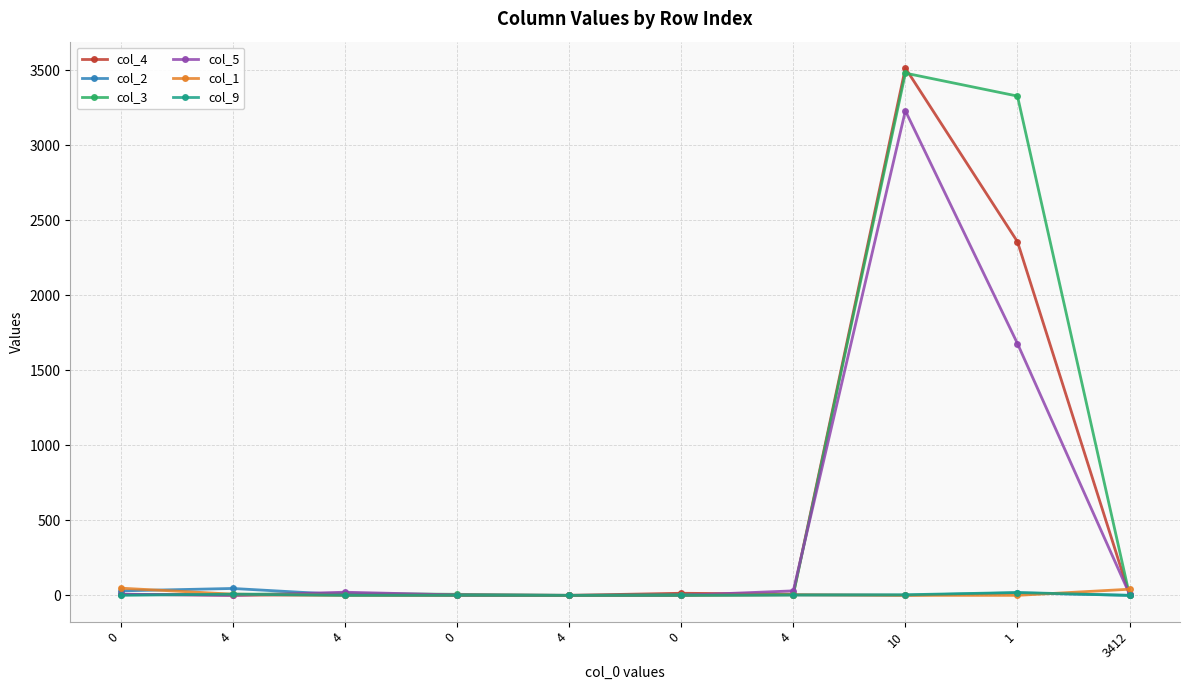

What is the label of the 8th point from the right?

4